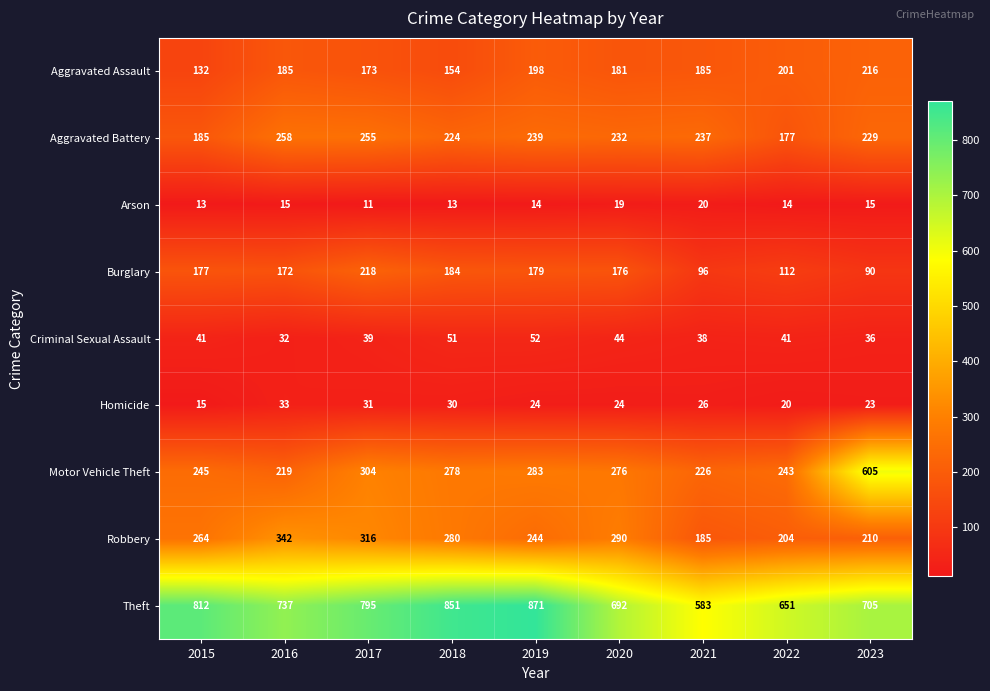

At which category is the sum across all series the highest?

2017